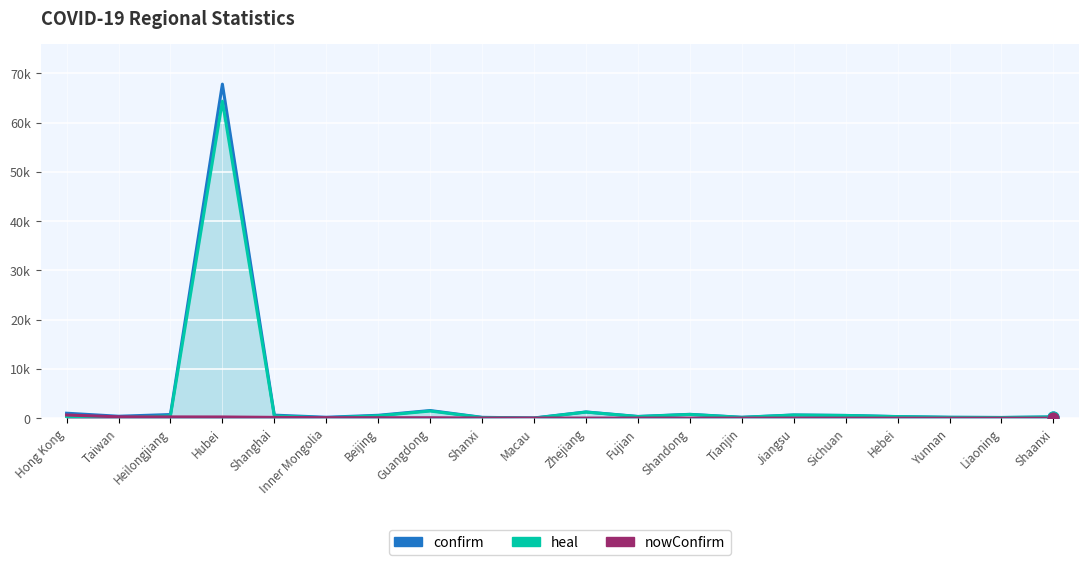

What are all the series names shown in the legend?

confirm, heal, nowConfirm